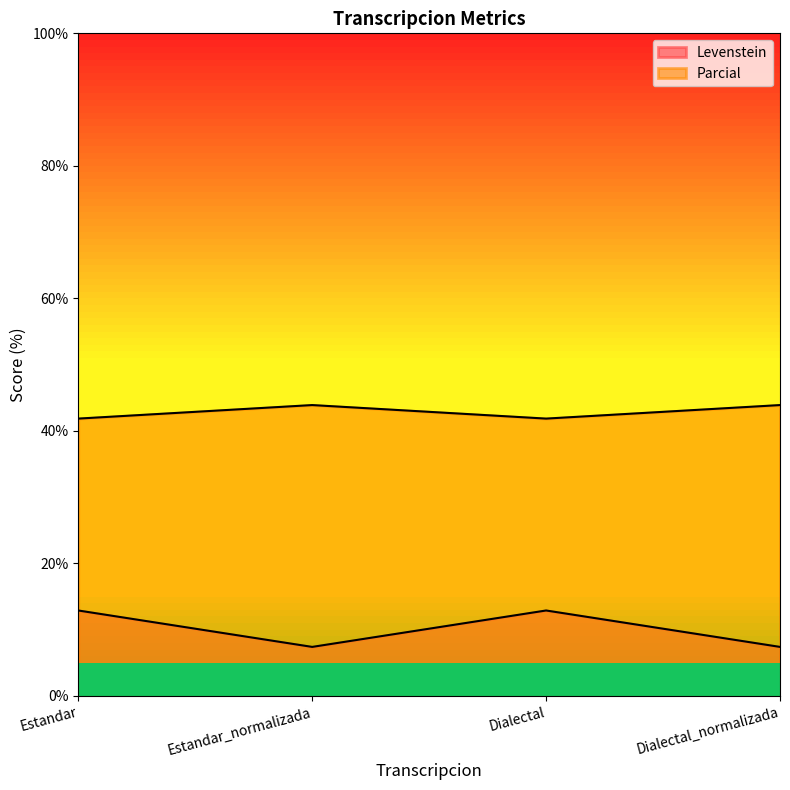

At how many categories does at least one series exceed 37?

4